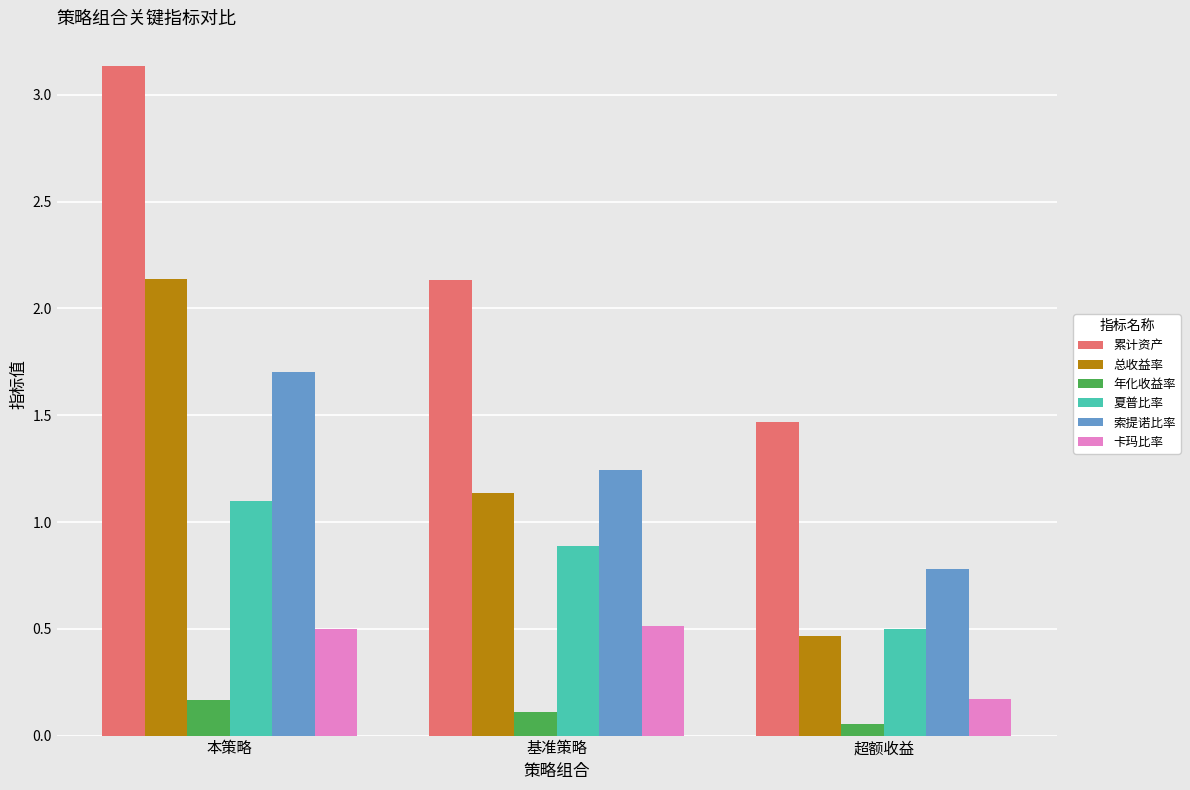

At which label does 累计资产 first exceed 2?

本策略